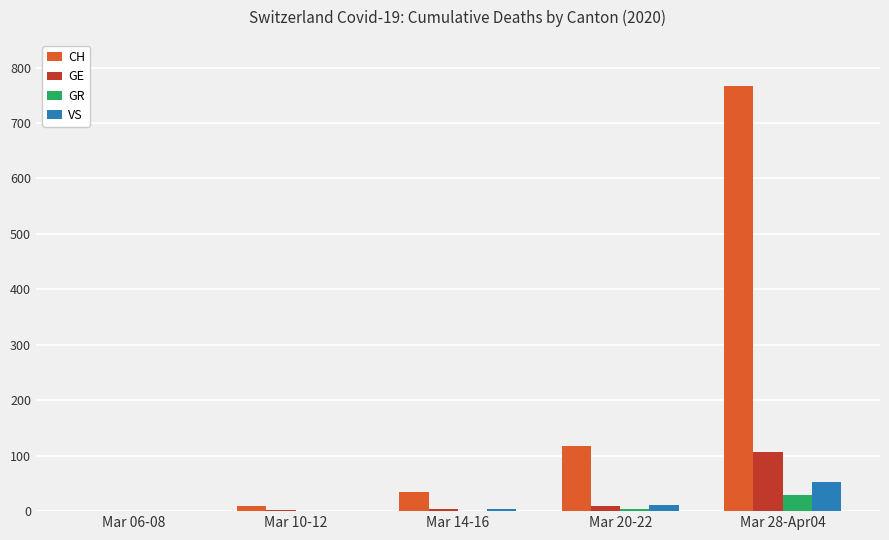

How many categories are shown in the chart?

5